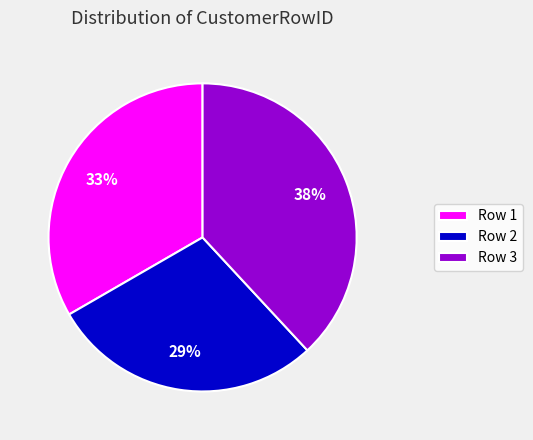

What is the largest slice in the pie chart?

Row 3